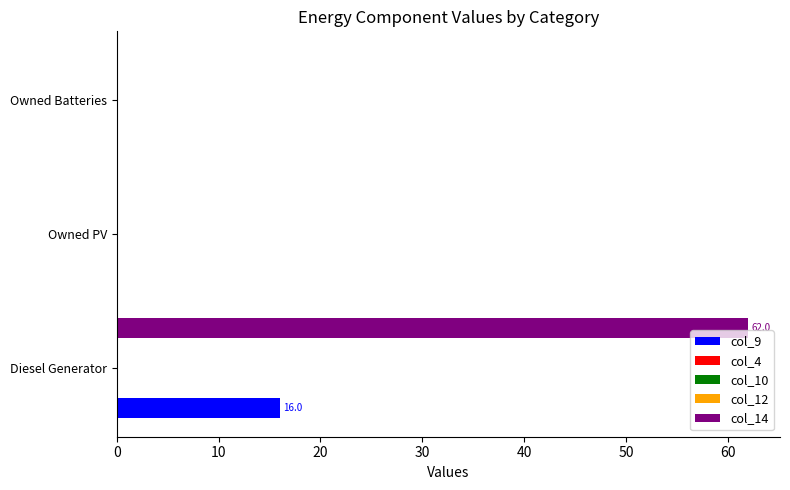

Are the bars grouped side by side (vs. stacked)?

Yes